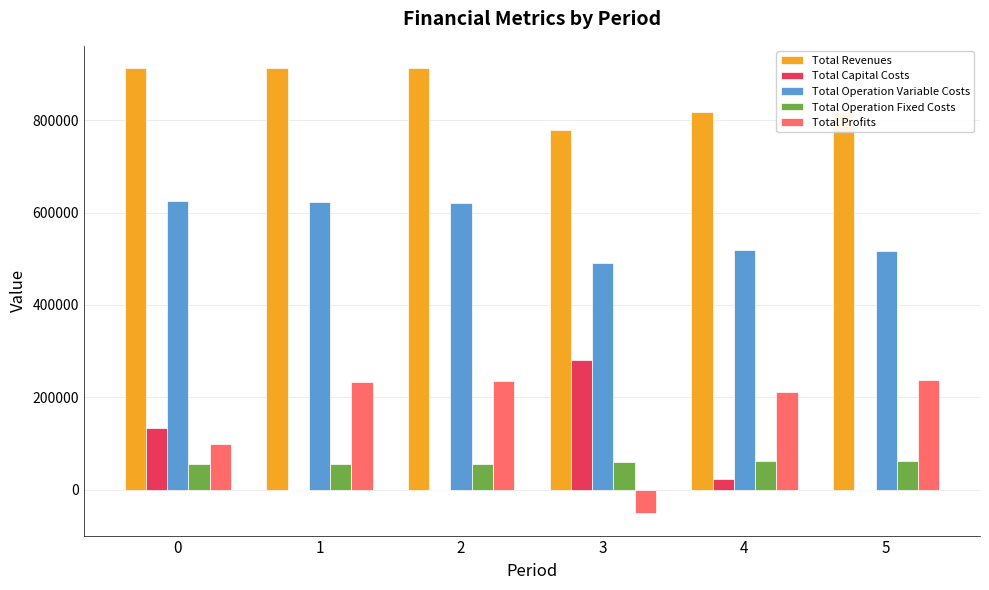

The value of Total Capital Costs at 3 is 89913.4. True or false?

False